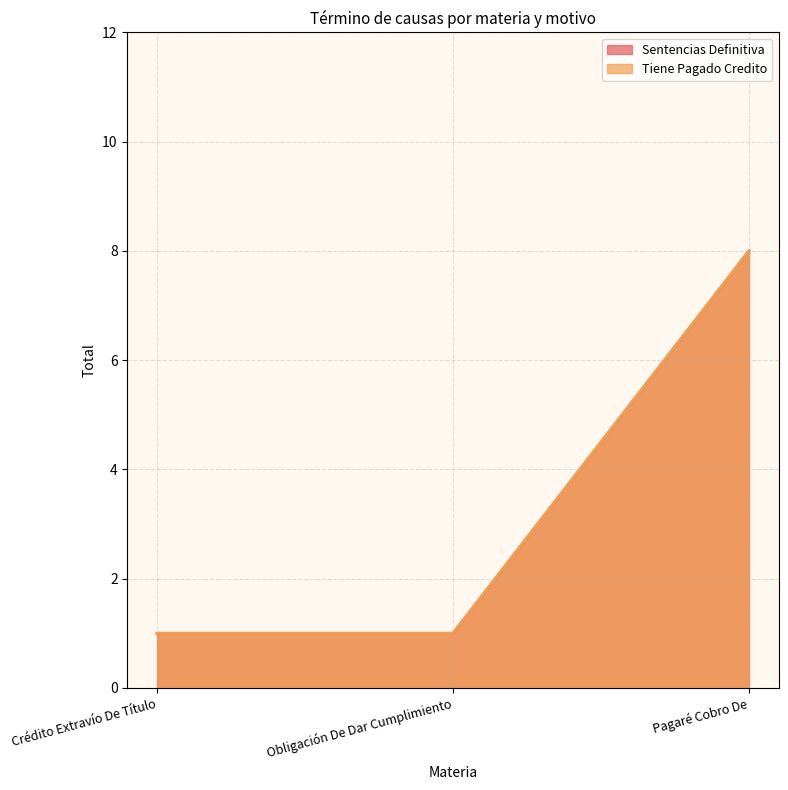

At how many categories does at least one series exceed 6?

1